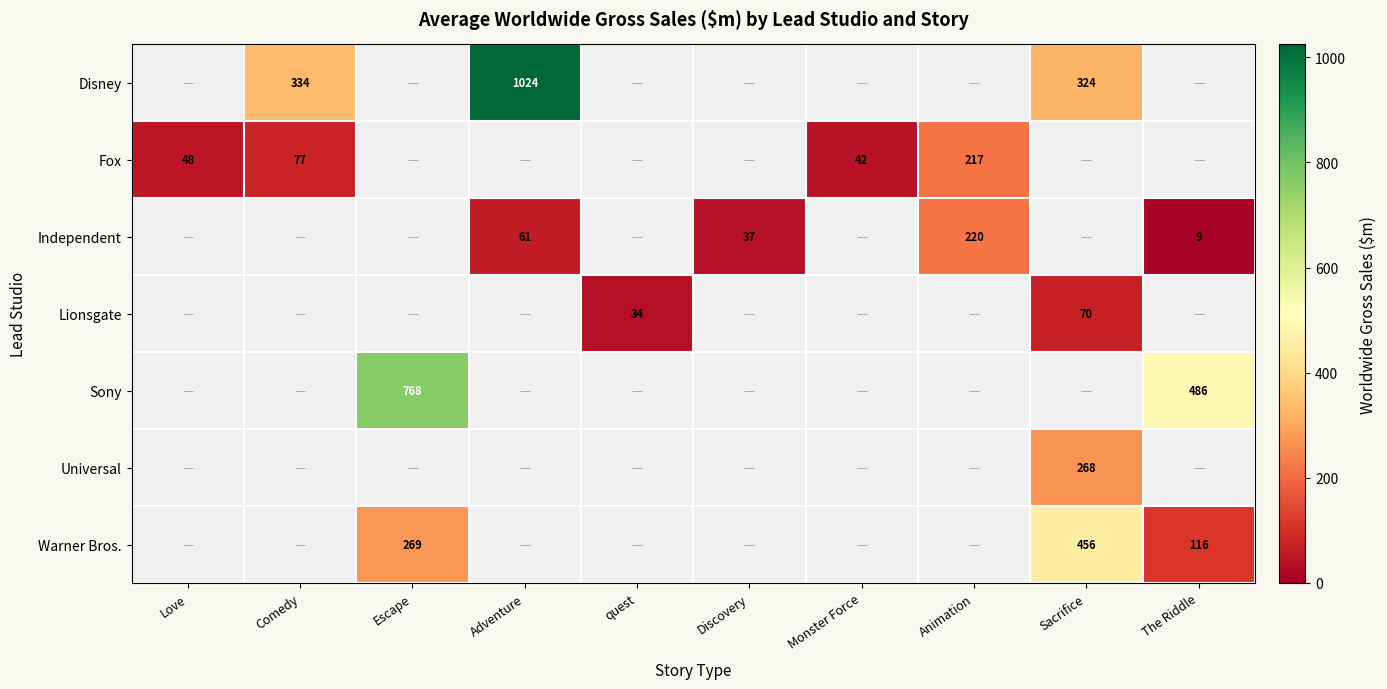

What is the spread (max minus min) of values at Adventure?

963.7